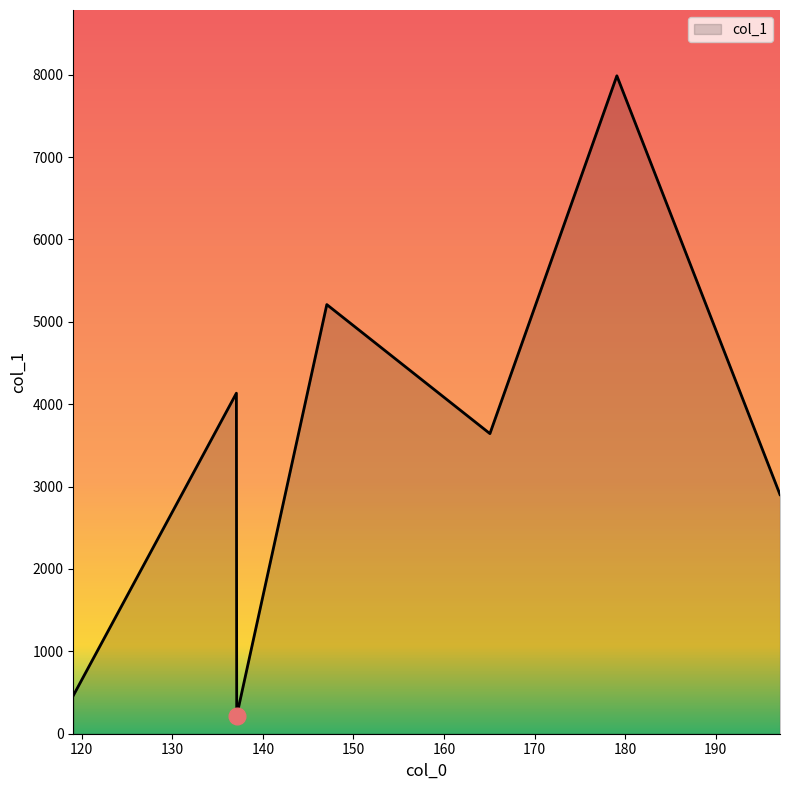

How many lines are shown in the chart?

1